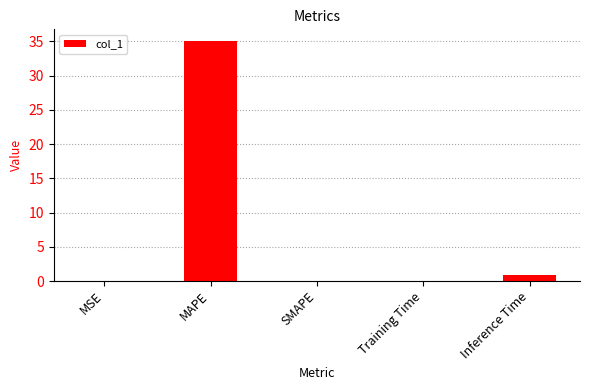

Which has a higher value, Inference Time or MAPE?

MAPE